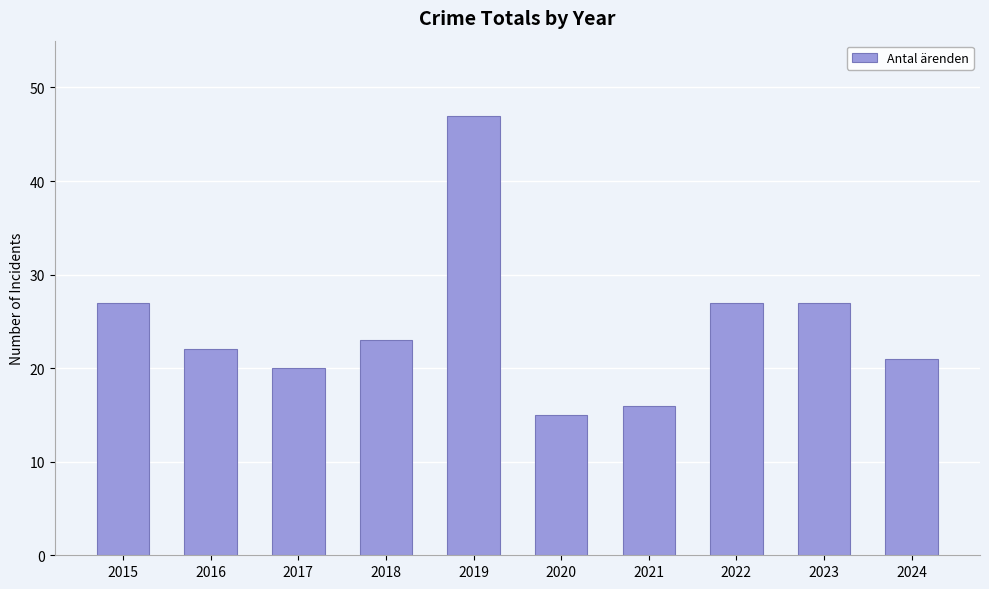

Approximately how many times larger is the value at 2019 compared to 2018?

2.0